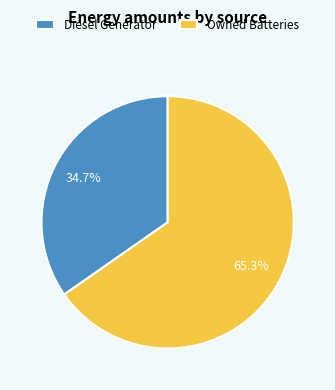

Do Diesel Generator and Owned Batteries together represent more than half of the pie?

Yes